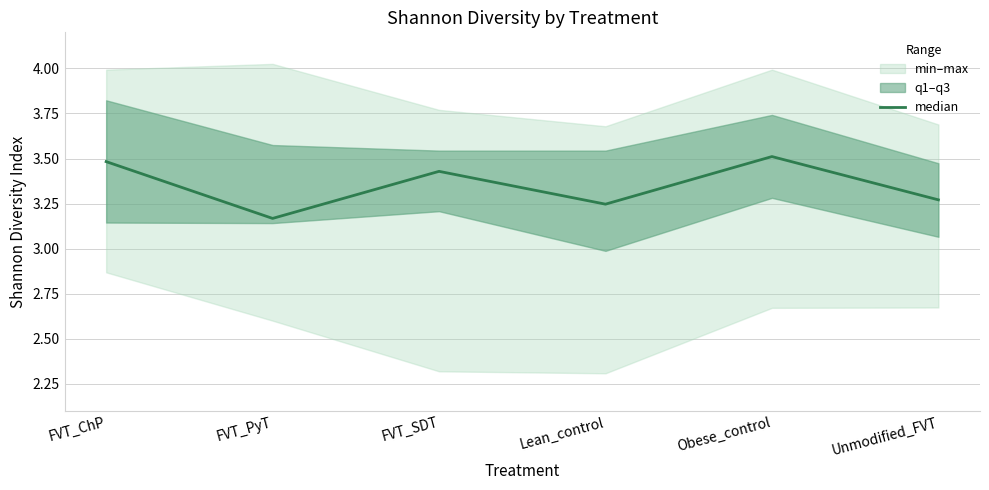

Rank the categories by value from lowest to highest.

FVT_PyT, Lean_control, Unmodified_FVT, FVT_SDT, FVT_ChP, Obese_control